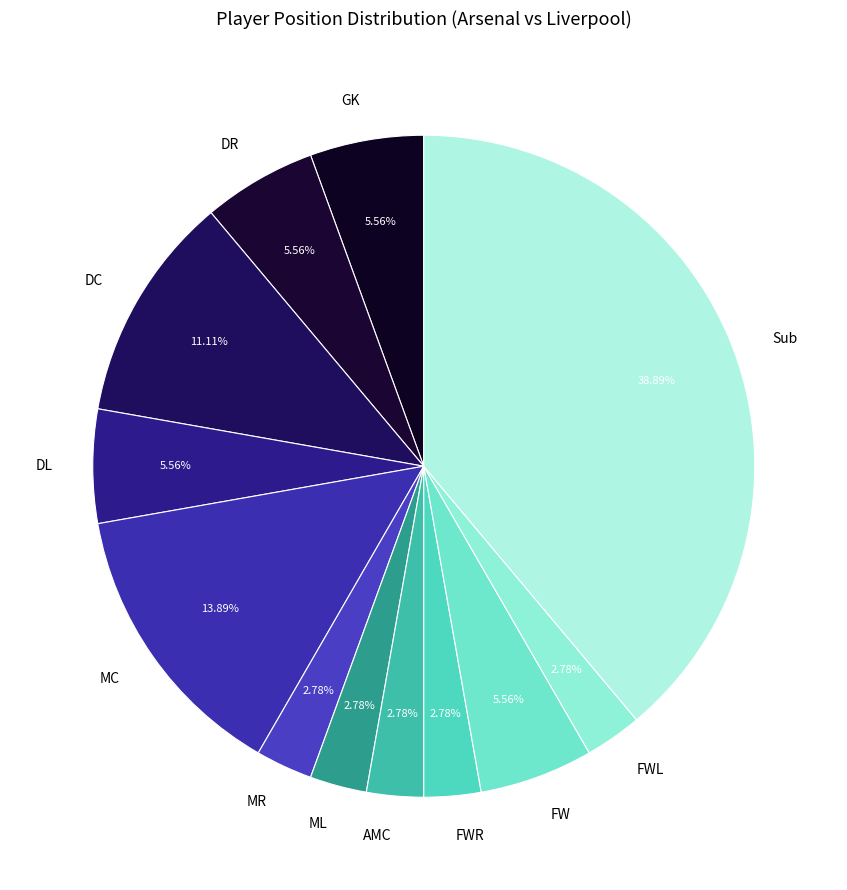

What is the largest slice in the pie chart?

Sub